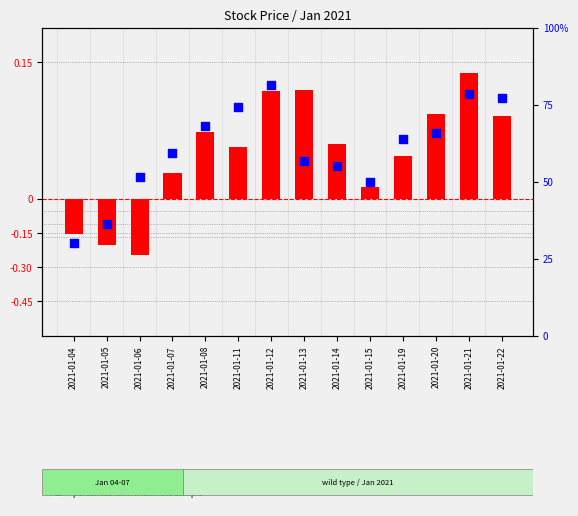

Is the value of transformed count at 2021-01-11 greater than the value of percentile rank within the sample at 2021-01-15?

Yes